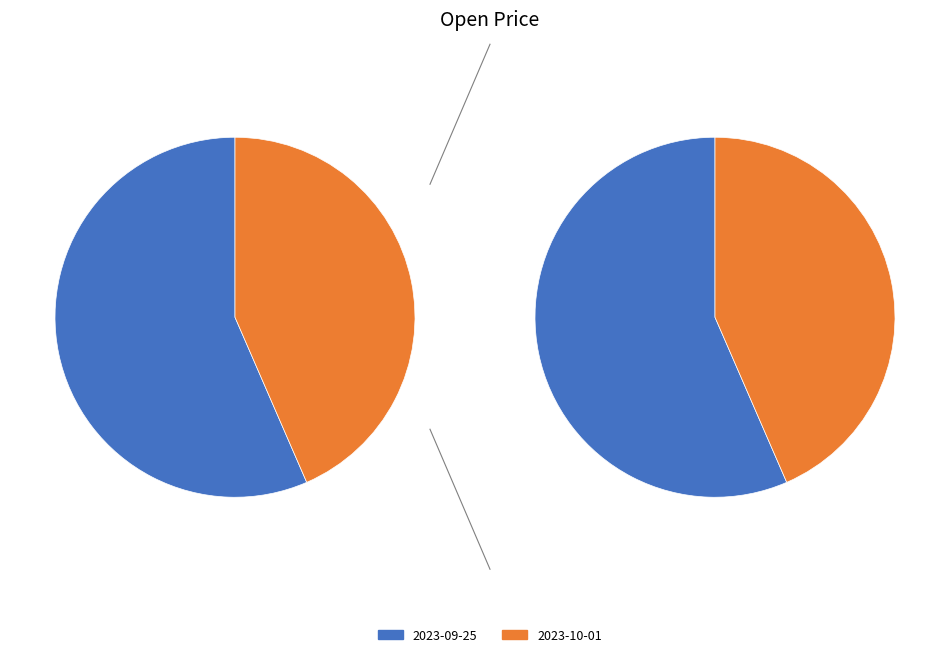

How many slices are in this pie chart?

2